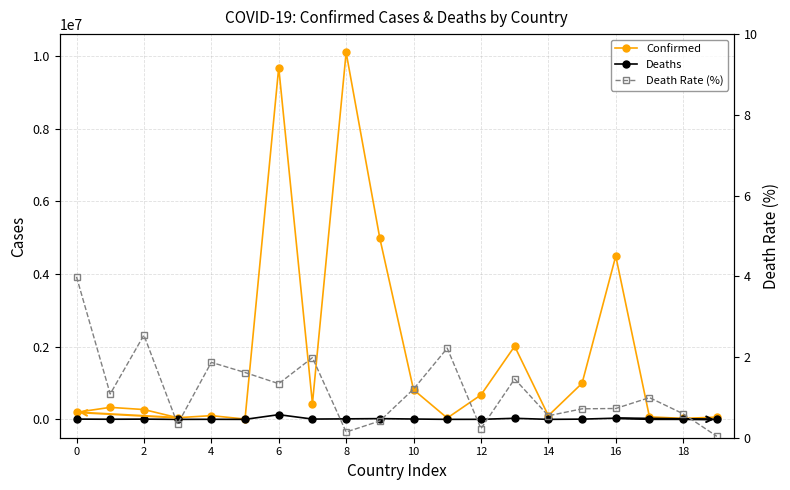

True or false: Death Rate (%) has a value of 0.3 at 18.

False